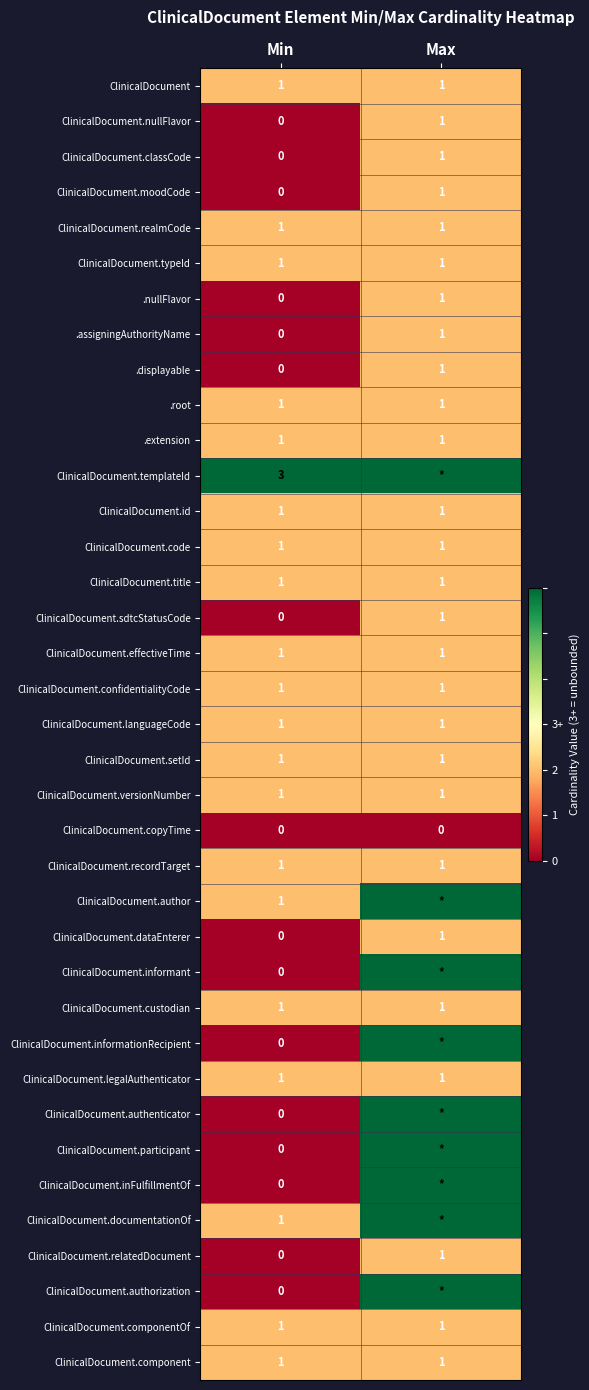

How many distinct data groups are displayed?

37